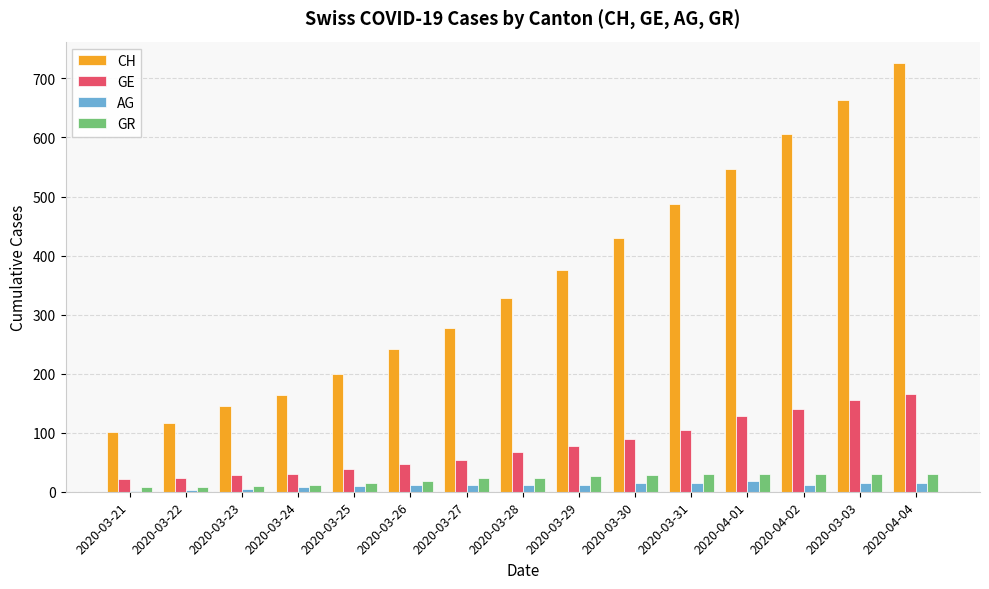

What is the sum of the GR values at 2020-03-24 and 2020-04-04?

42